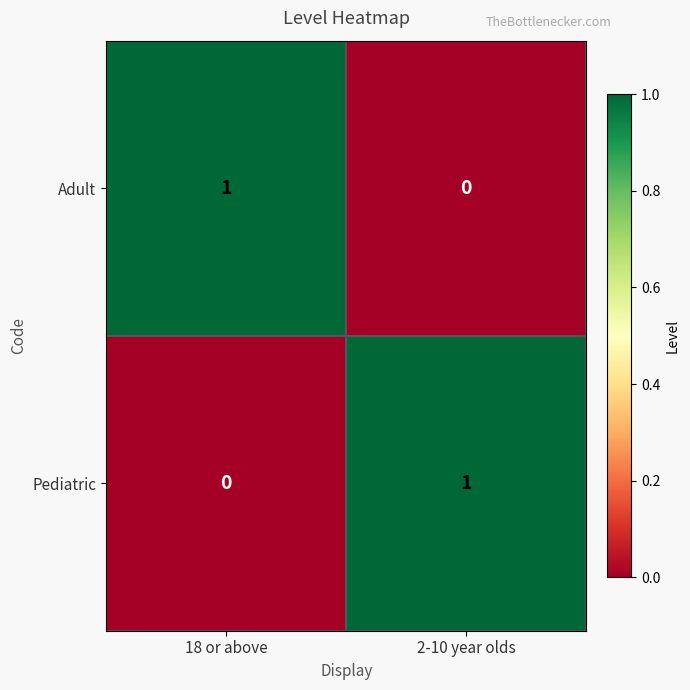

The Pediatric series shows -1 at 18 or above. True or false?

False